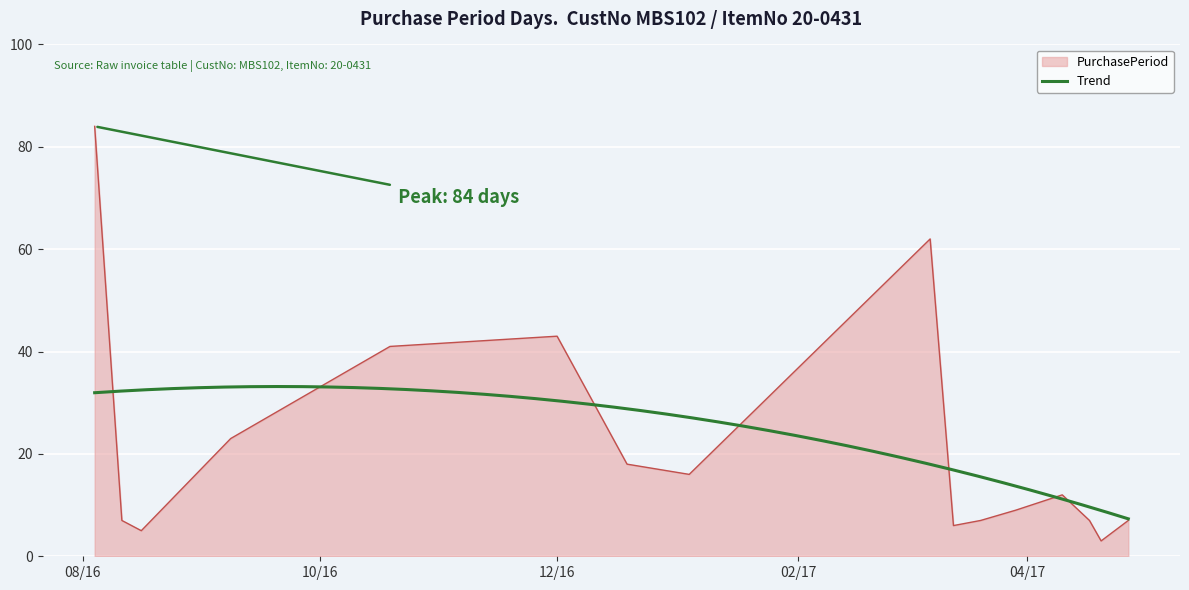

What is the highest value of the PurchasePeriod series?

84